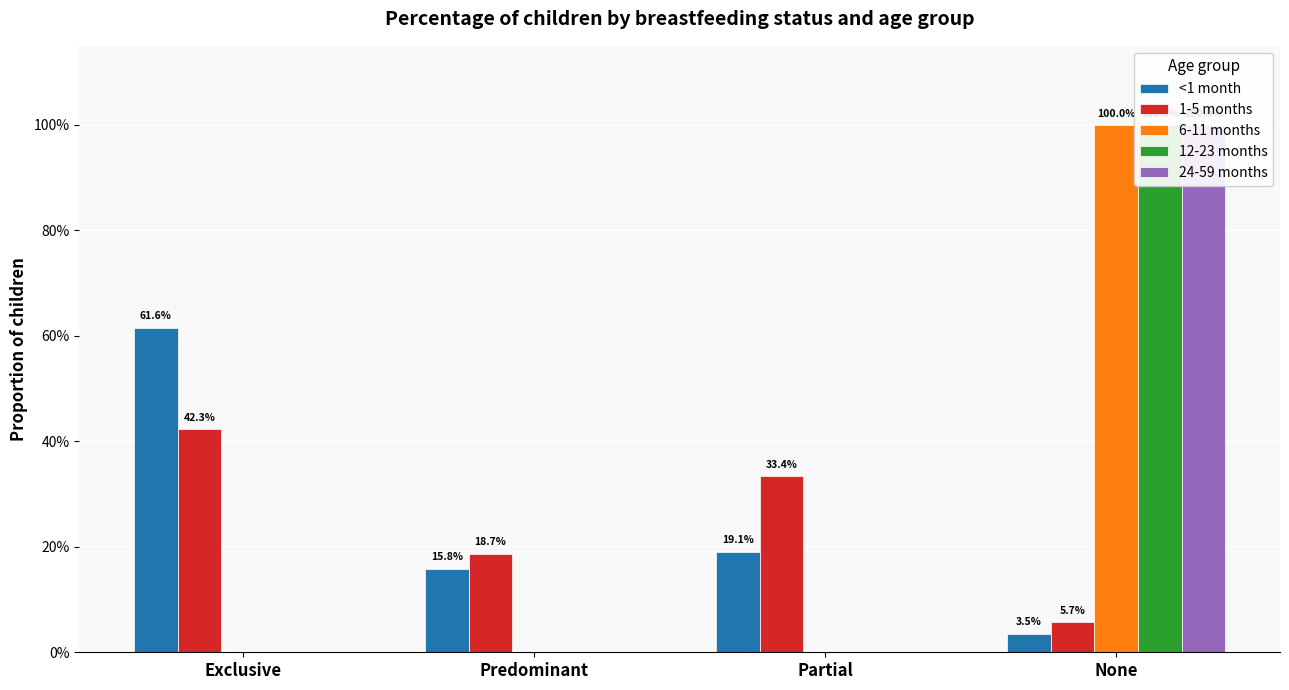

The 12-23 months series shows 0.0 at Predominant. True or false?

True